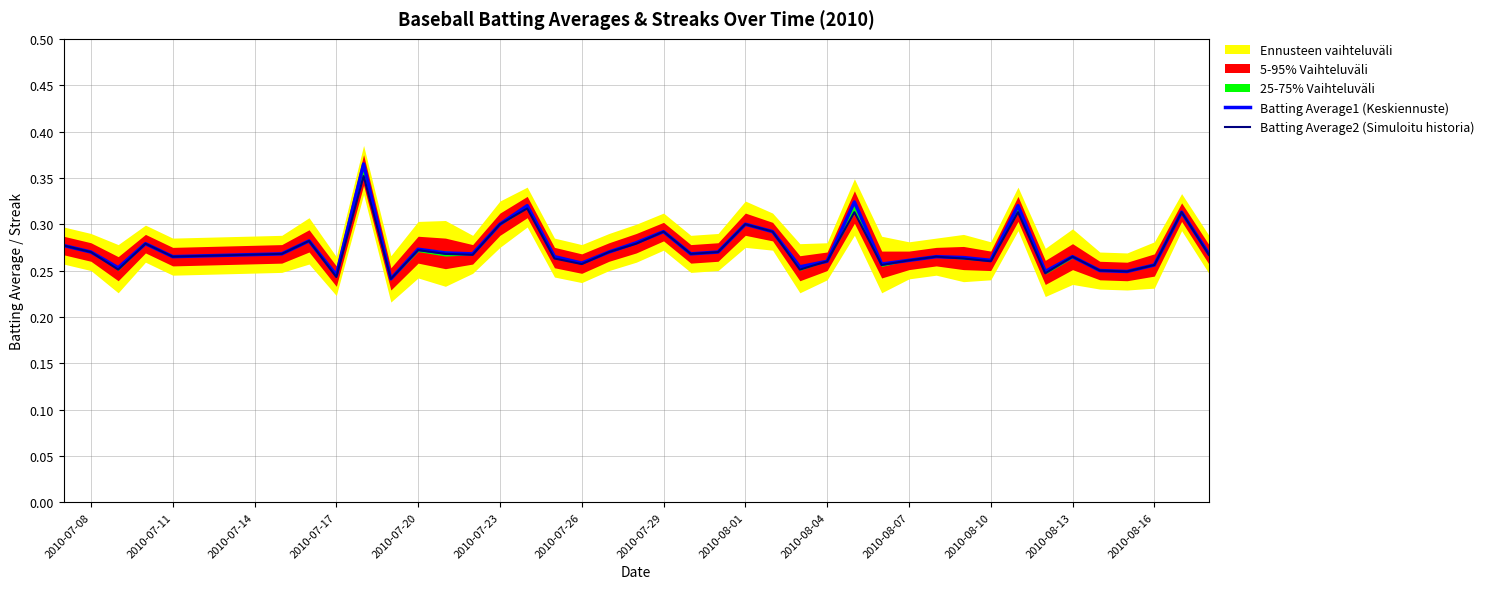

True or false: Batting Average1 (Keskiennuste) has a value of 0.3 at 2010-07-23.

True